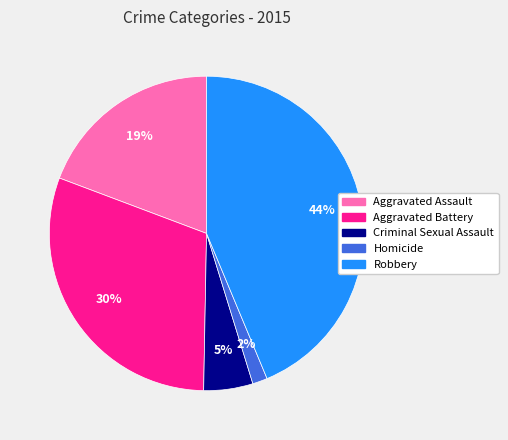

What is the largest slice in the pie chart?

Robbery